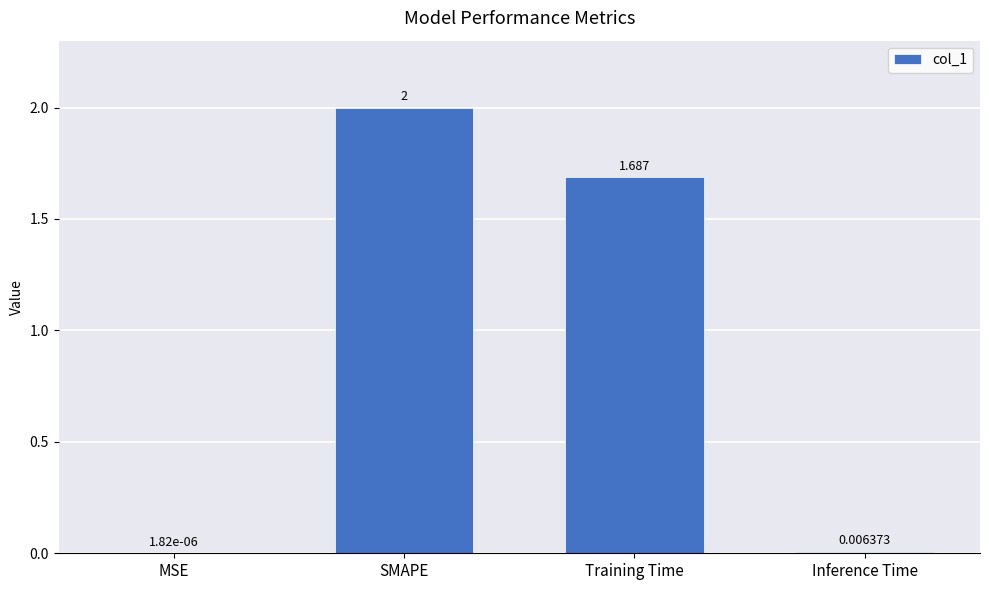

What is the change in value from MSE to SMAPE?

+2.0